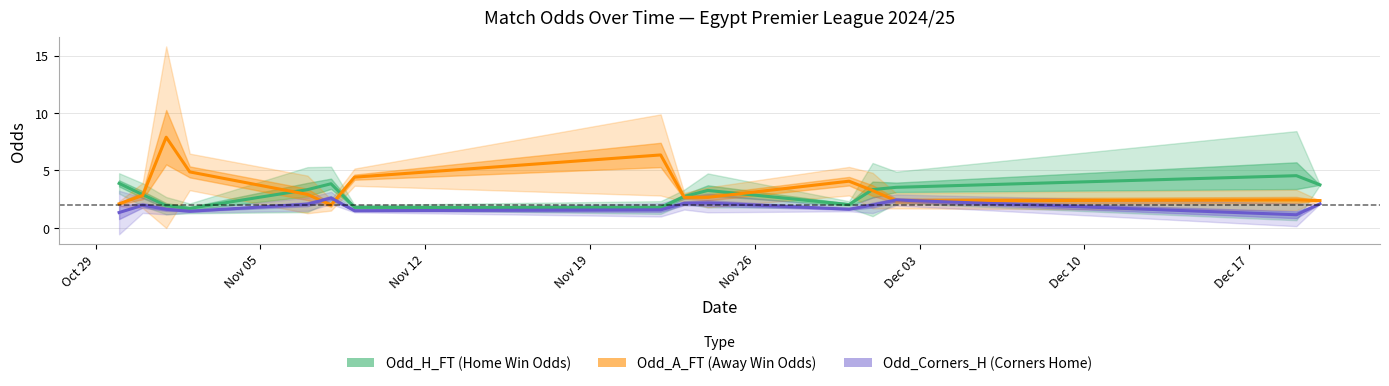

What are all the series names shown in the legend?

Odd_H_FT (Home Win Odds), Odd_A_FT (Away Win Odds), Odd_Corners_H (Corners Home)